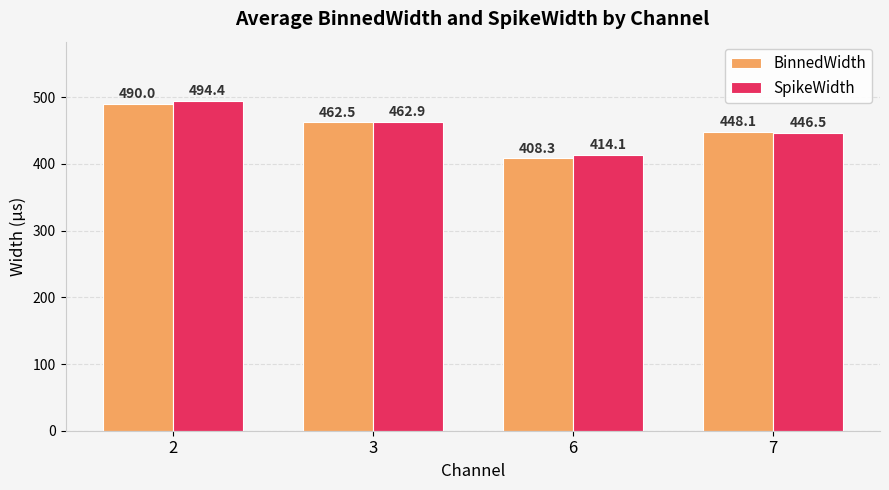

What is the value of the SpikeWidth bar at the 1st from the left?

494.4